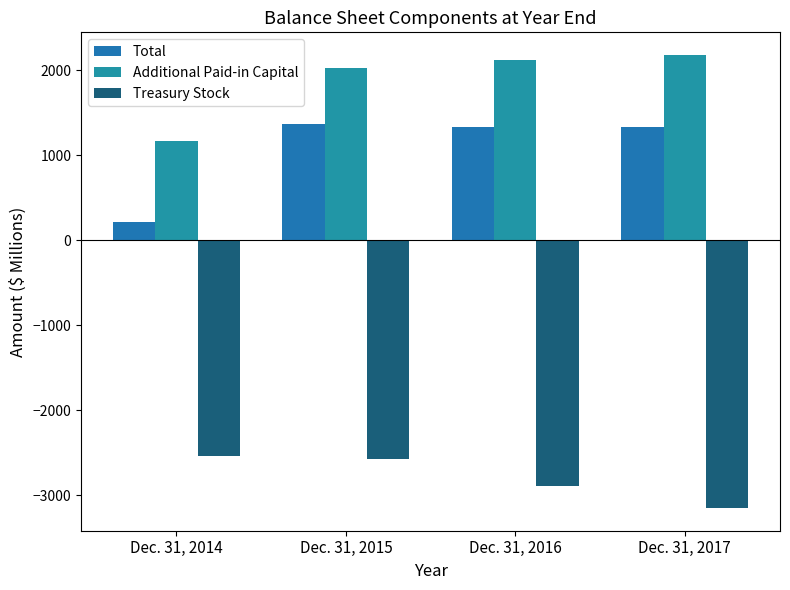

Where does the Total series first go above 1332?

Dec. 31, 2015